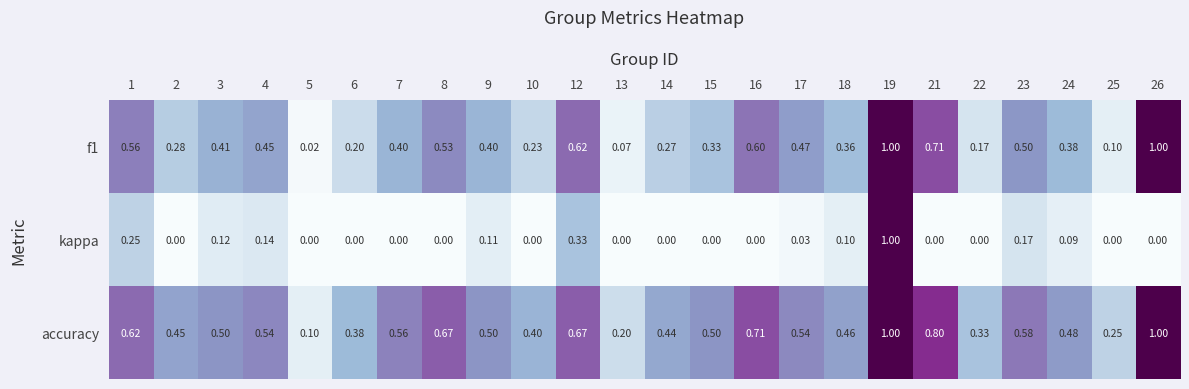

Which series has the largest range (max minus min)?

kappa